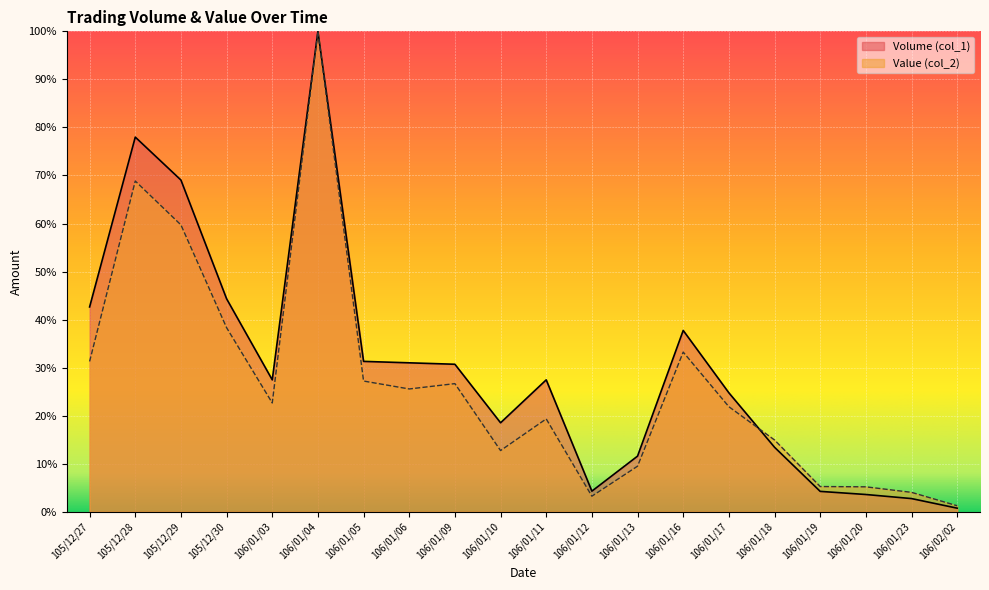

What are all the series names shown in the legend?

Volume (col_1), Value (col_2)